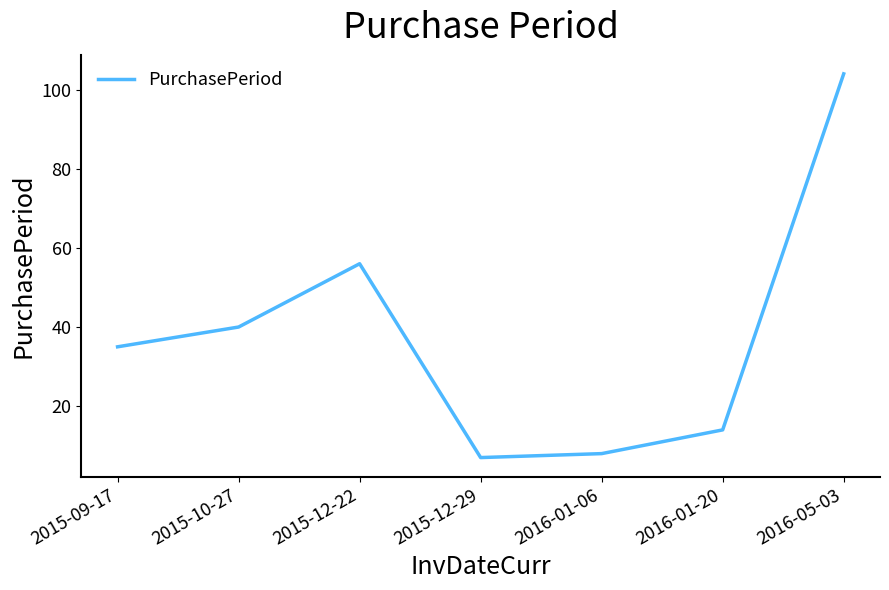

Reading left to right, list all the values displayed in this chart.

2015-09-17=35	2015-10-27=40	2015-12-22=56	2015-12-29=7	2016-01-06=8	2016-01-20=14	2016-05-03=104